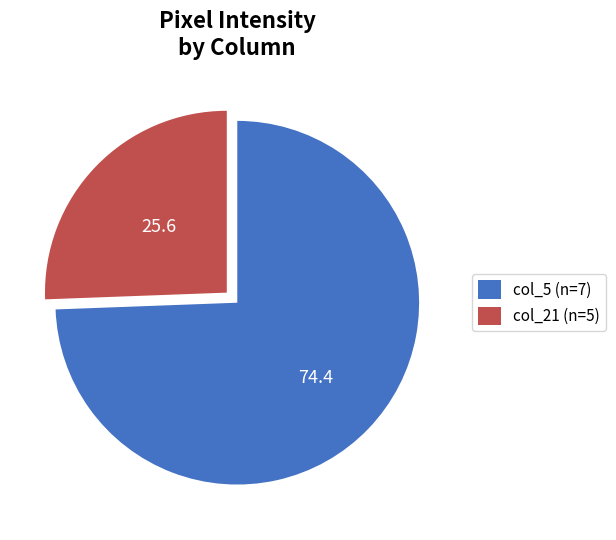

Combined, do col_21 (n=5) and col_5 (n=7) account for over 50%?

Yes